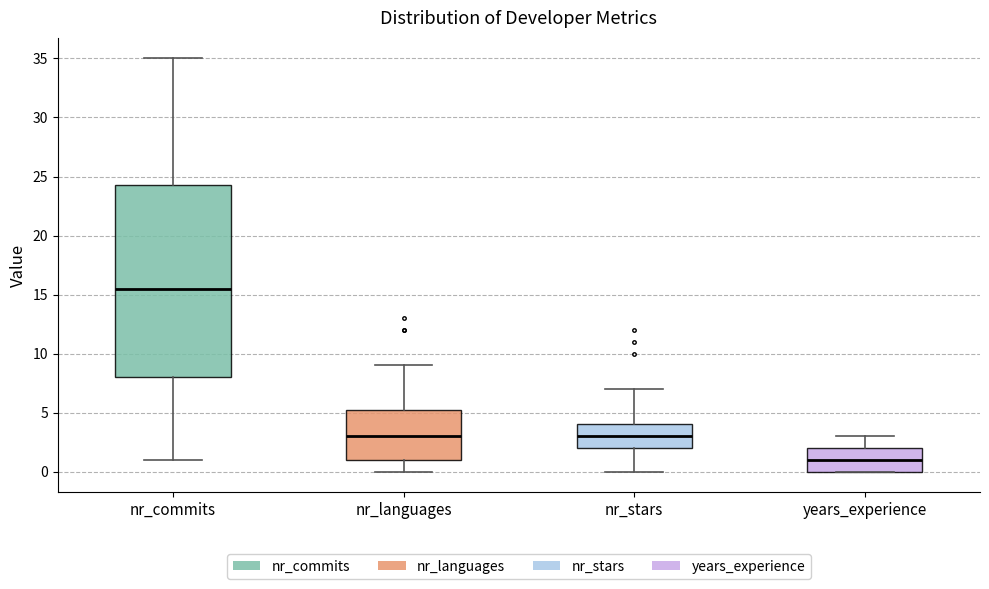

Reading left to right, transcribe this box plot: for each box, give where its median line is, the range the box spans, and where its two whiskers end, as read against the y-axis. The values are not printed on the chart, so give them approximately, as read against the axis.

nr_commits: median 15.5, box 8.0 to 24.5, whiskers 1.0 to 35.0
nr_languages: median 3.0, box 1.0 to 5.5, whiskers 0.0 to 9.0
nr_stars: median 3.0, box 2.0 to 4.0, whiskers 0.0 to 7.0
years_experience: median 1.0, box 0.0 to 2.0, whiskers 0.0 to 3.0